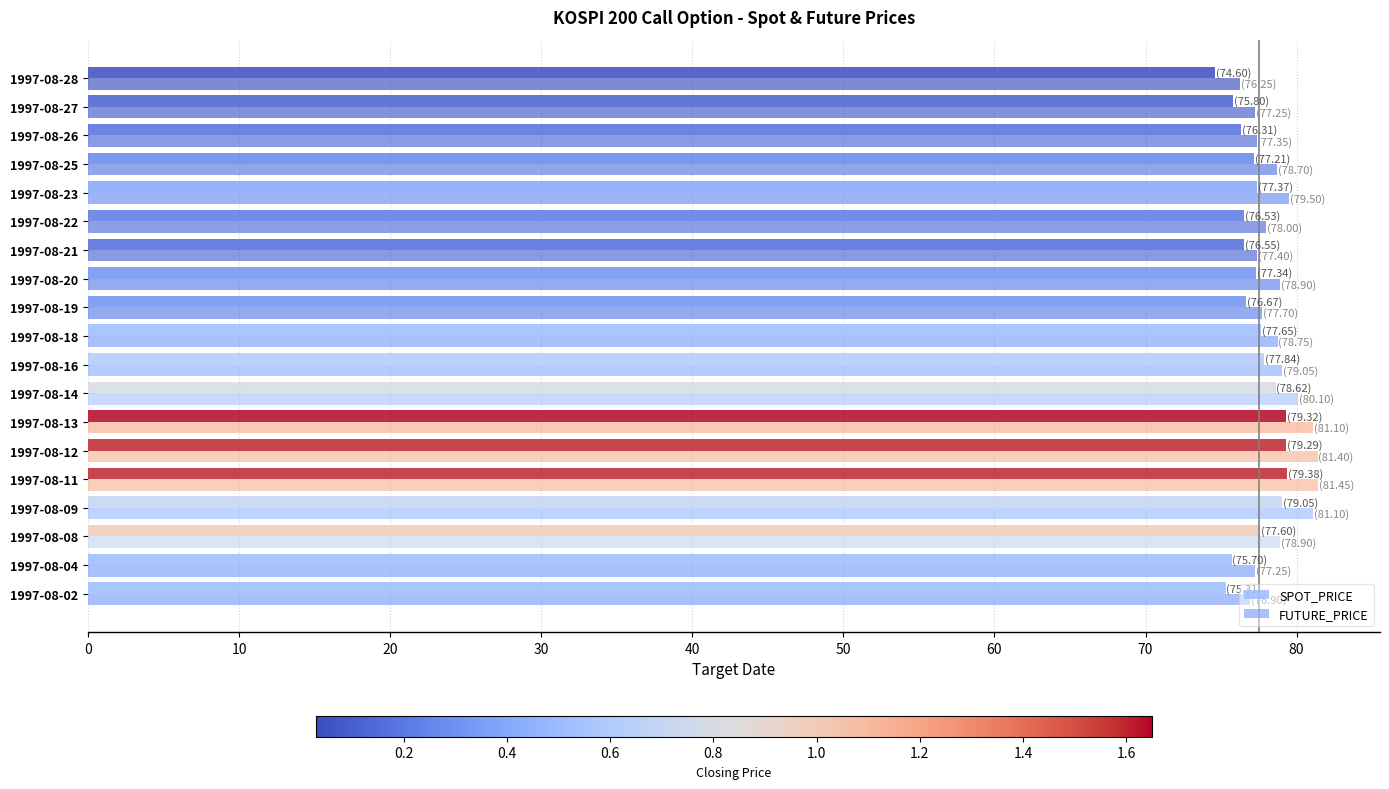

How many data points does each series have?

19